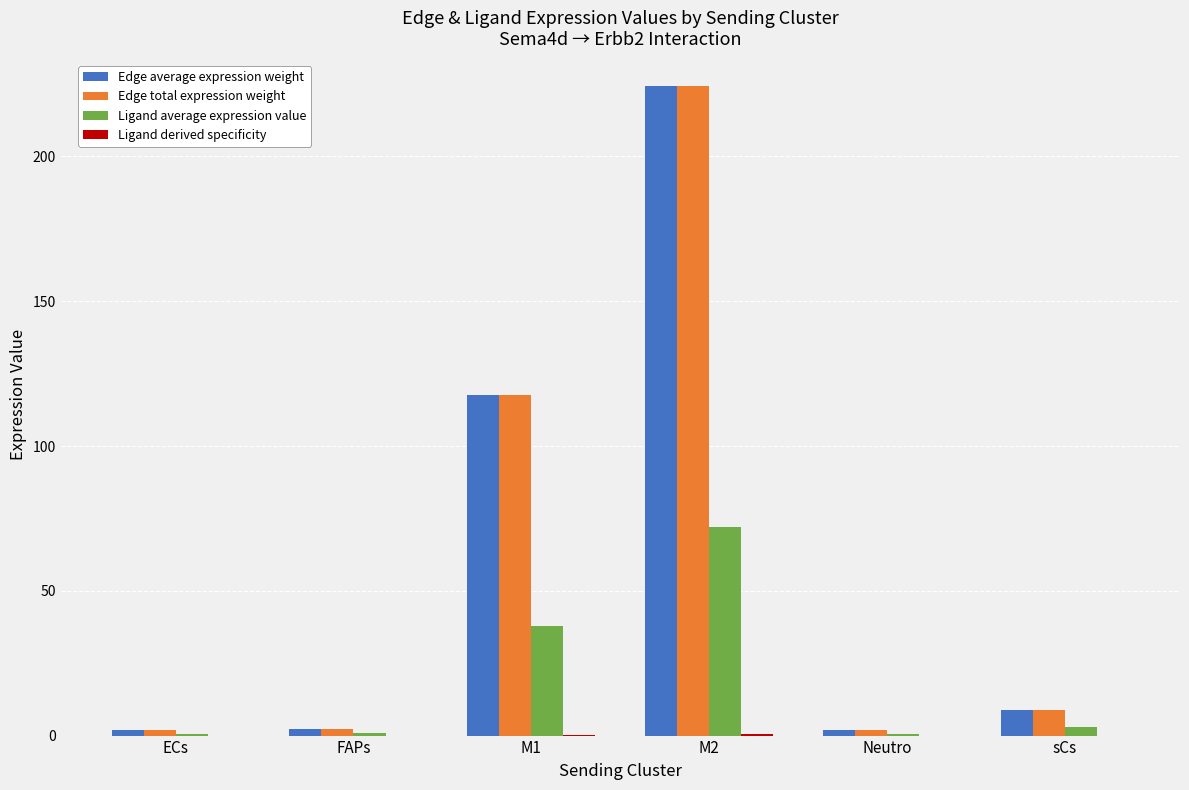

How many groups of bars are there?

6